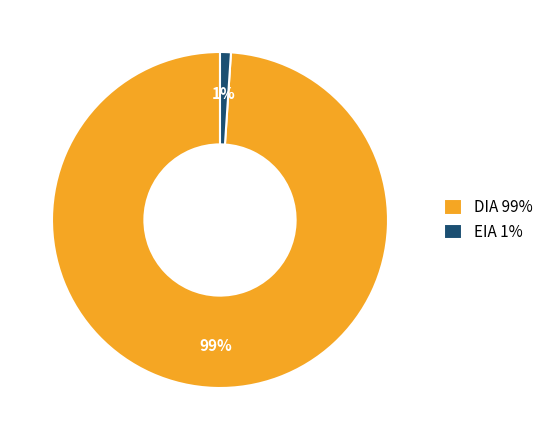

To the nearest percent, what is the average slice percentage?

50%